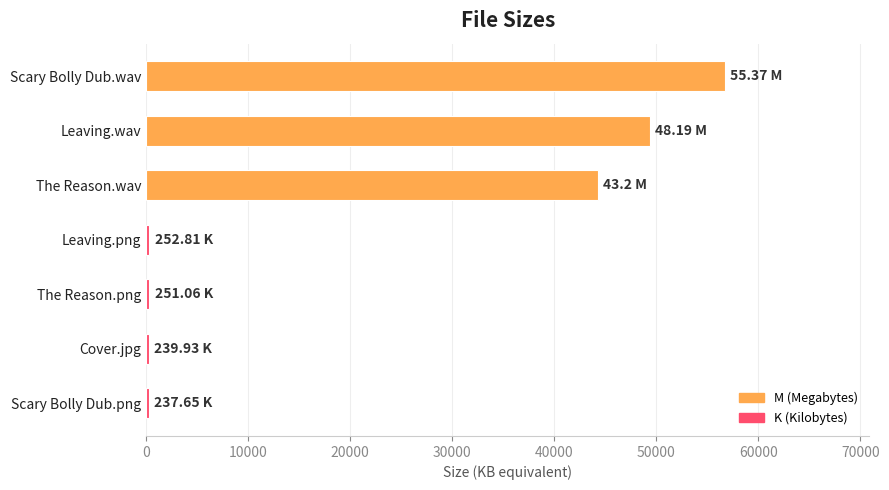

At which label is the value closest to 28468?

The Reason.wav